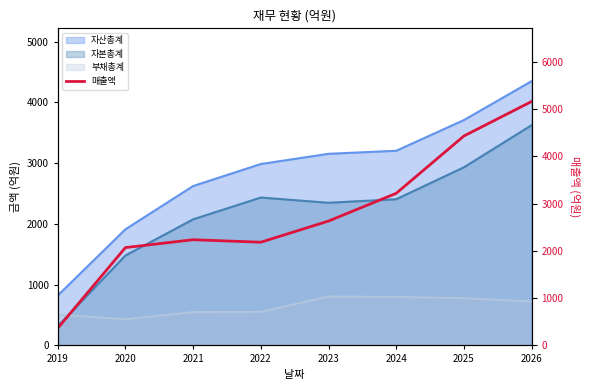

Which category has the lowest value across all series?

2019